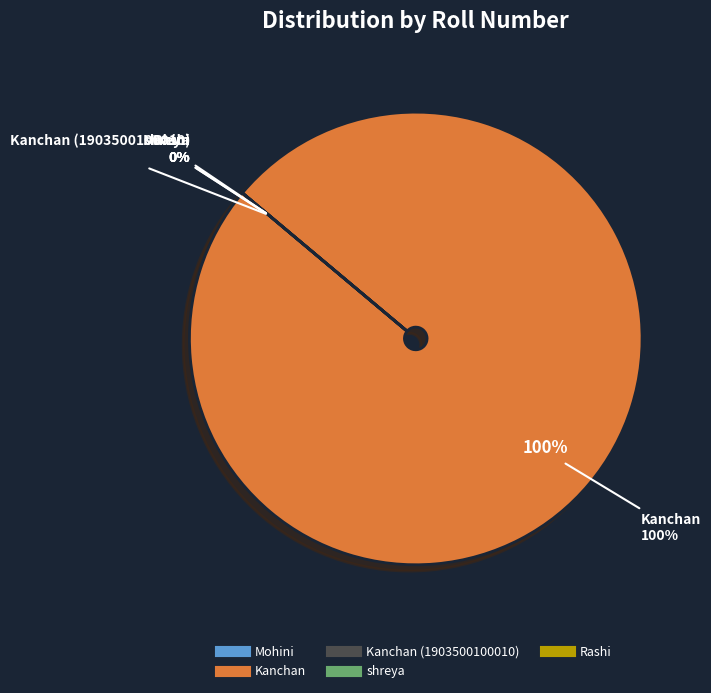

To the nearest percent, what is the difference between the largest and smallest slice percentages?

100%